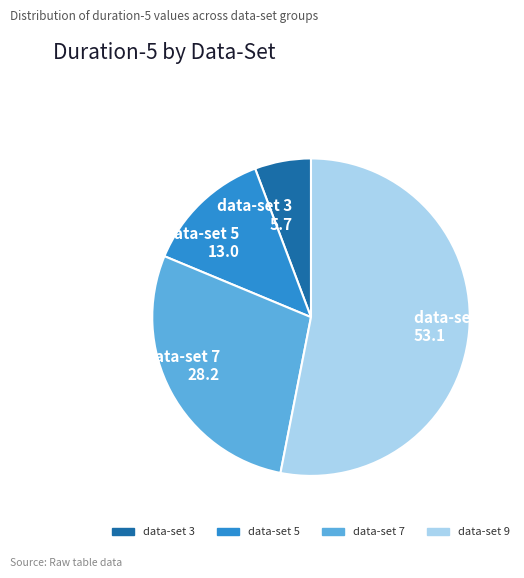

What is the ratio of the value at data-set 7 to the value at data-set 9?

0.5